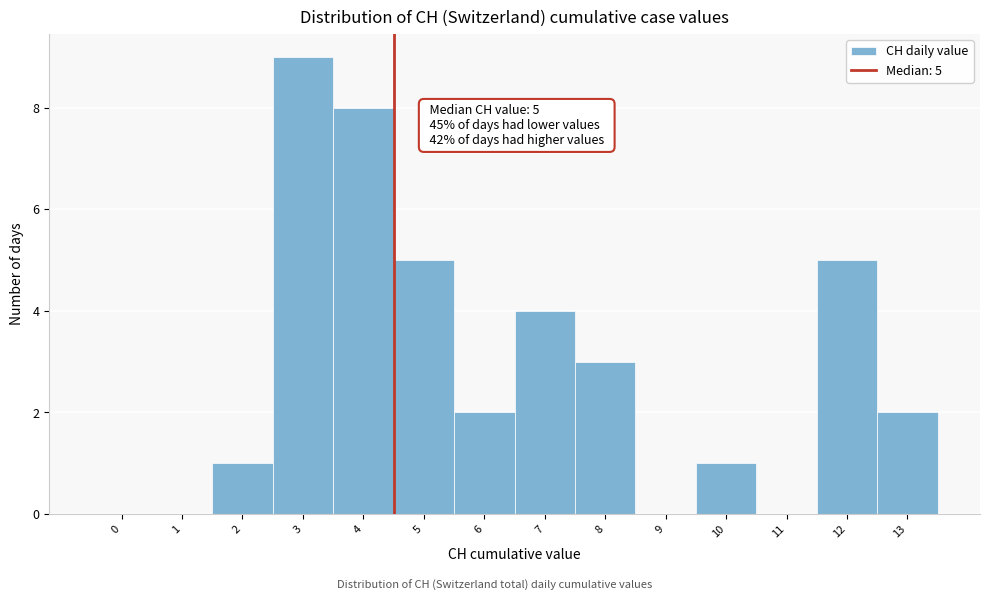

Reading left to right, list all the values displayed in this chart.

0=0	1=0	2=1	3=9	4=8	5=5	6=2	7=4	8=3	9=0	10=1	11=0	12=5	13=2